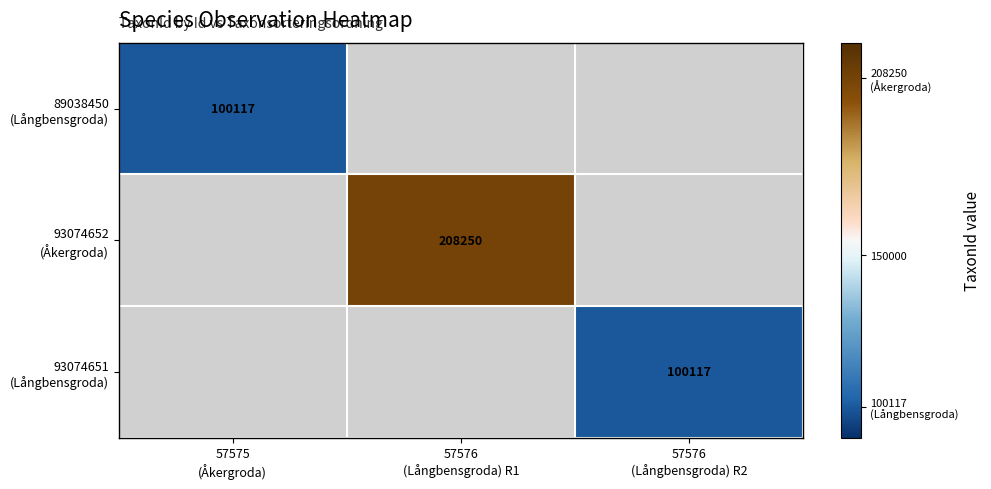

How many values in 93074651 (Långbensgroda) are above zero?

1